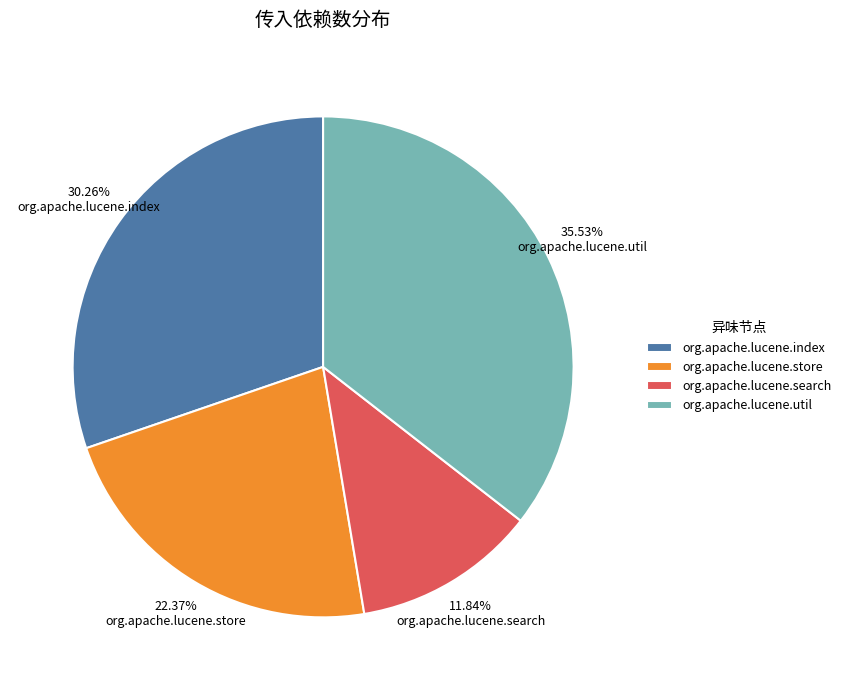

Is org.apache.lucene.search the majority of the pie?

No